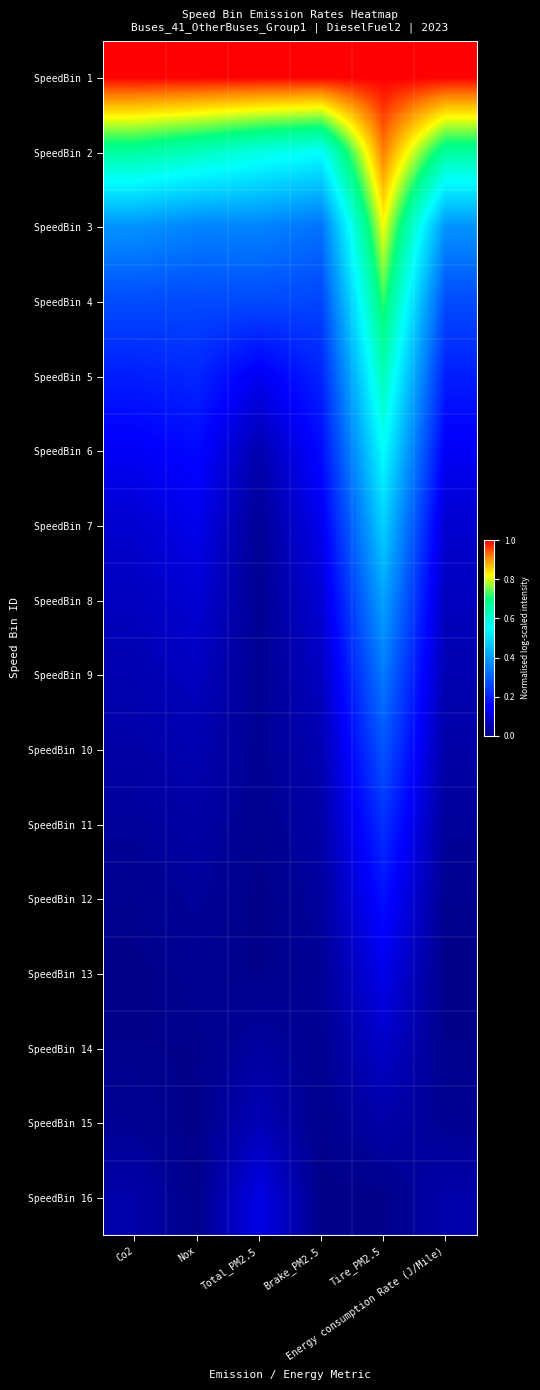

How many distinct data groups are displayed?

16